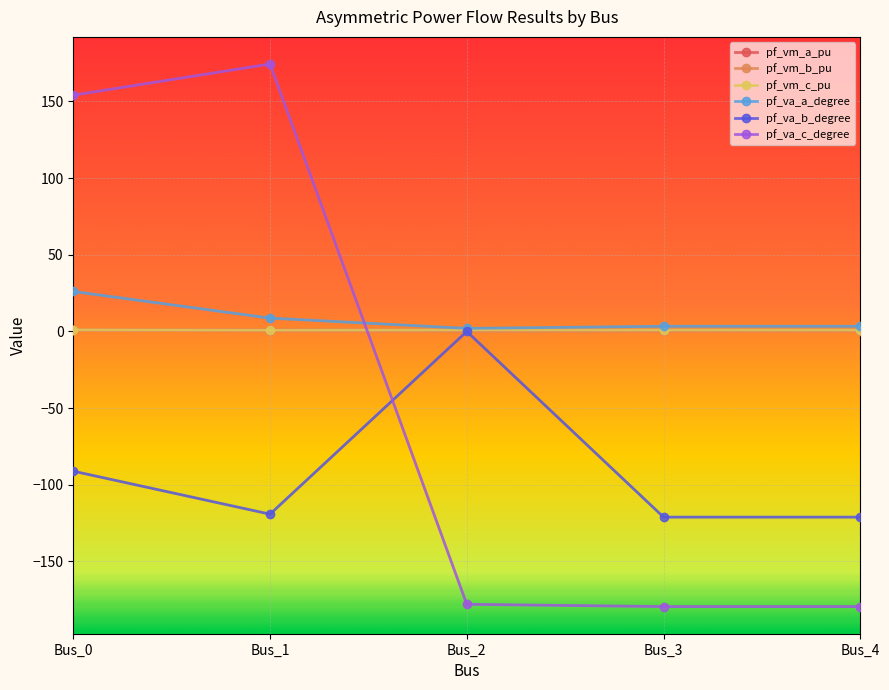

Where is the first local maximum for pf_va_c_degree?

Bus_1